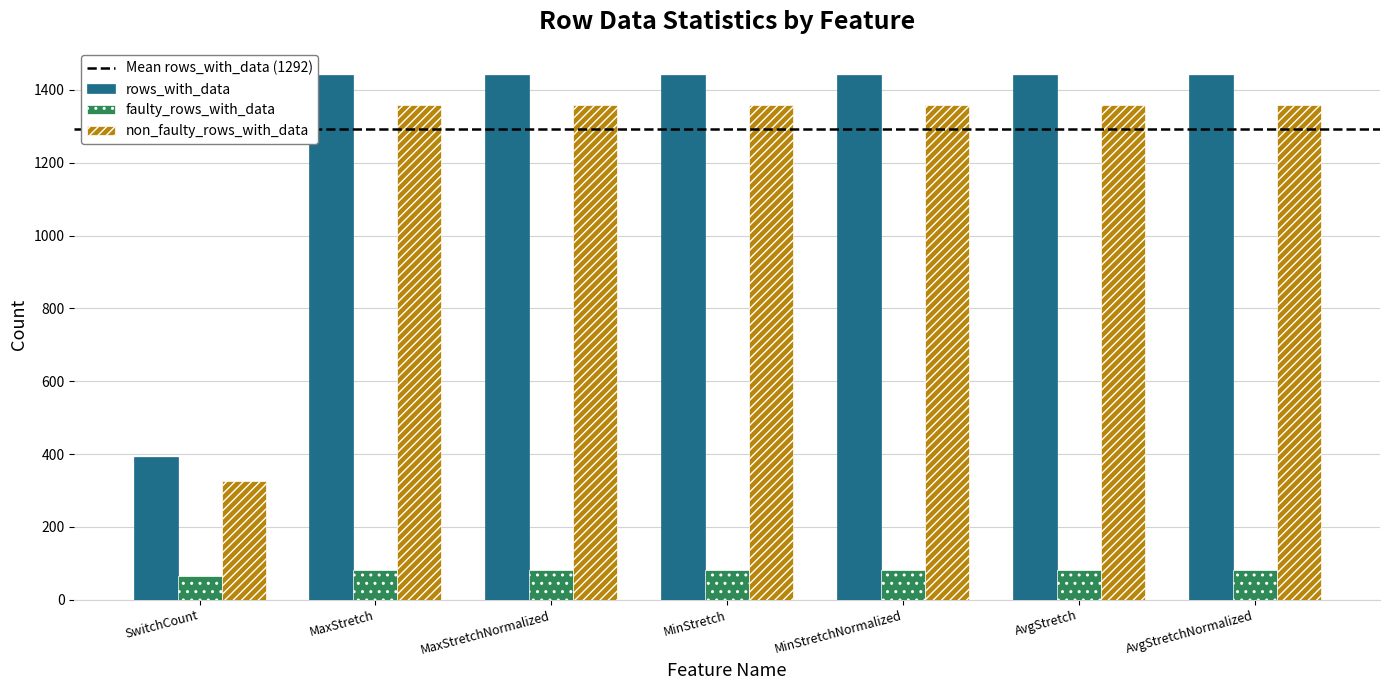

What is the total value across all series at AvgStretchNormalized?

2884